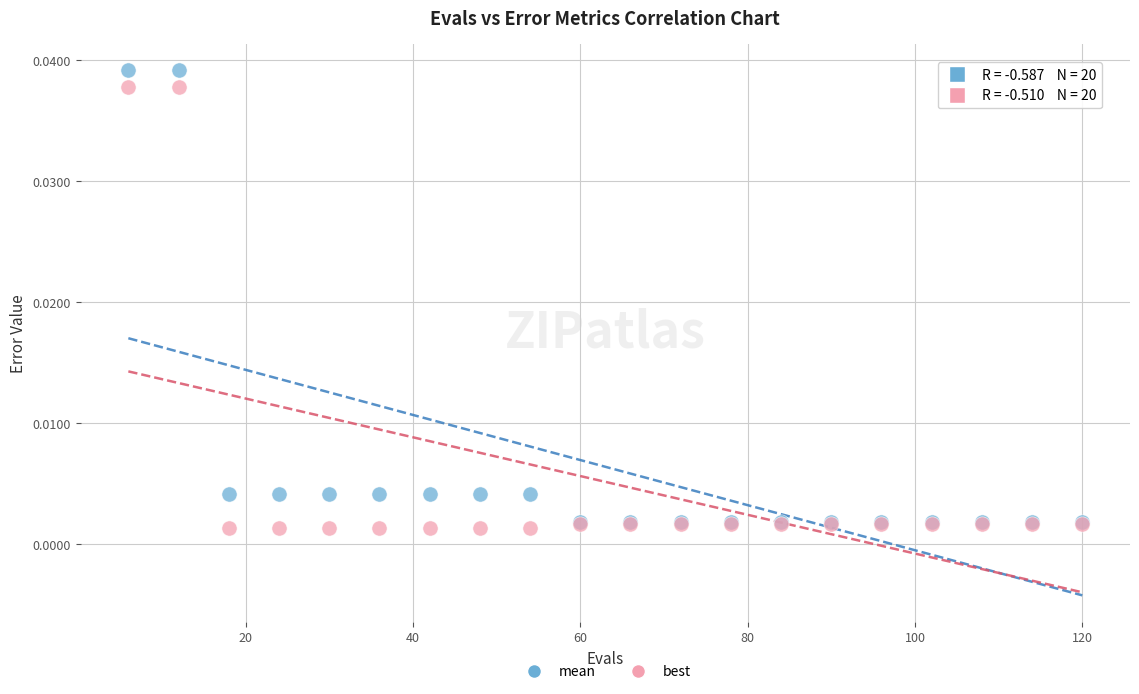

Which series has the largest Y range (max minus min)?

mean